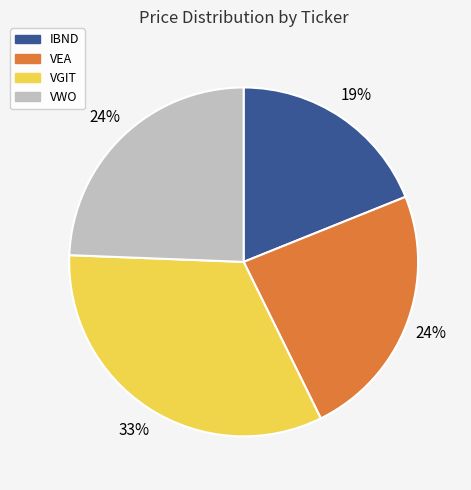

To the nearest percent, what is the difference between the largest and smallest slice percentages?

14%